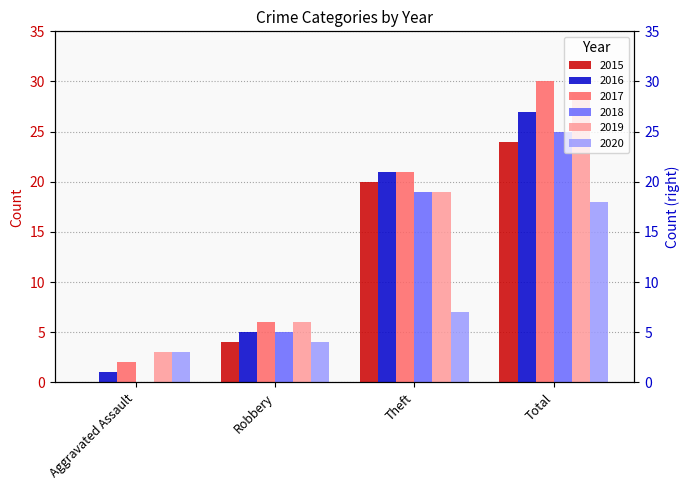

What is the sum of the 2017 values at Aggravated Assault and Robbery?

8